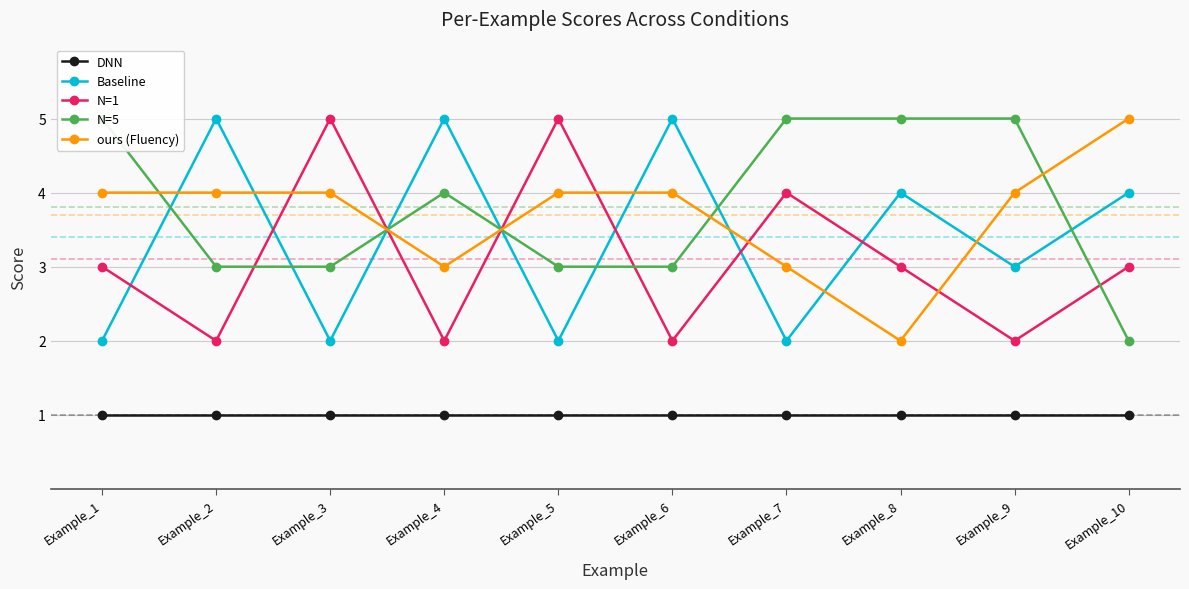

Is it true that N=5 equals 5 at Example_8?

True